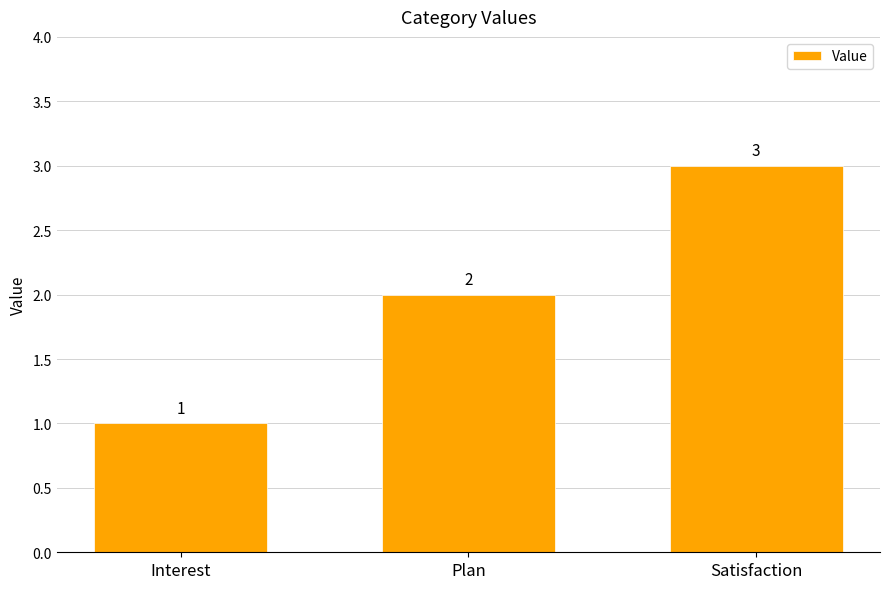

Reading right to left, what are all the values shown in this chart?

Satisfaction=3	Plan=2	Interest=1